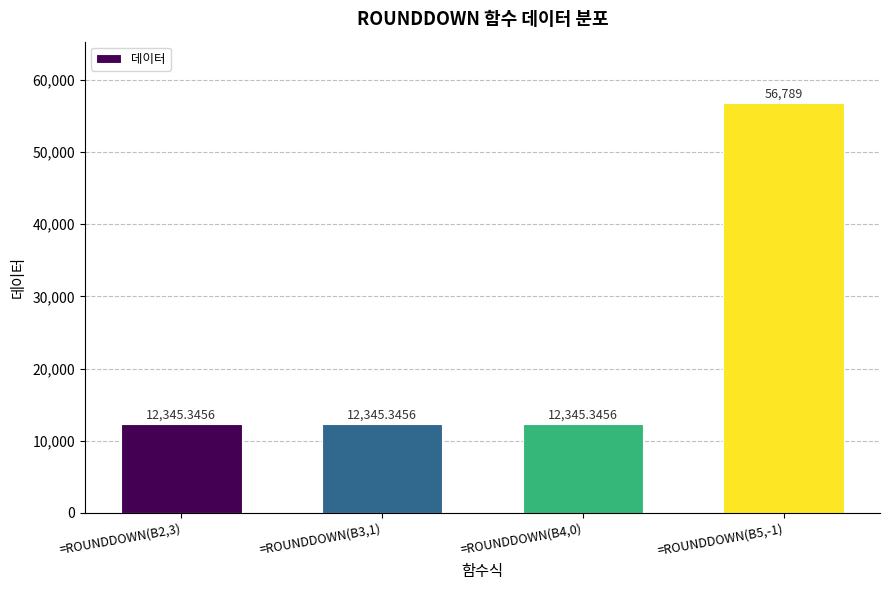

How many series are shown in this chart?

1